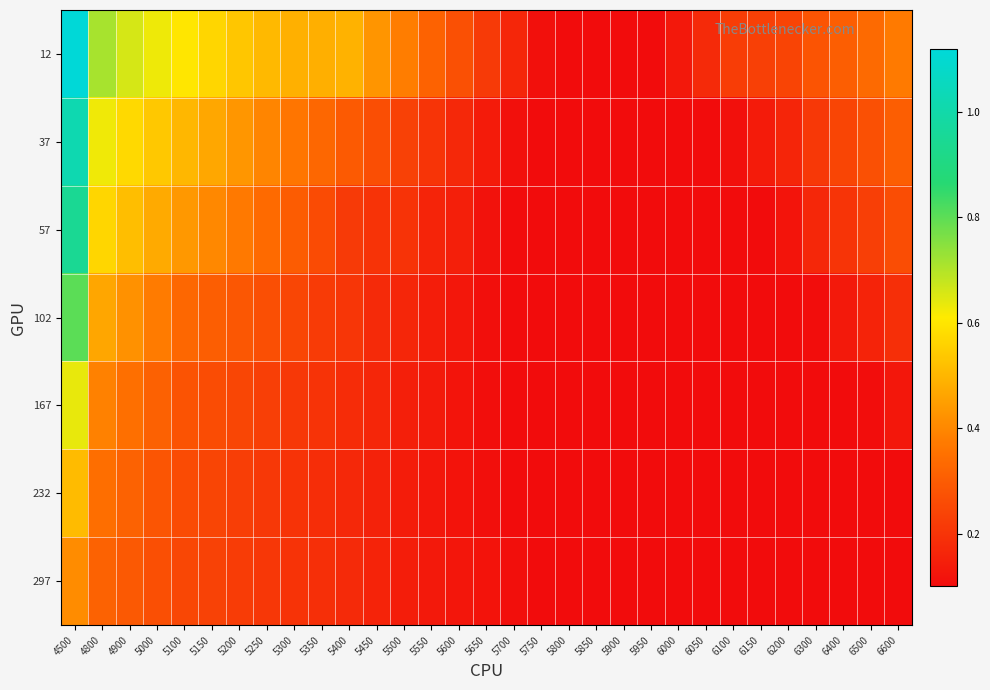

Which series has the largest total across all categories?

12